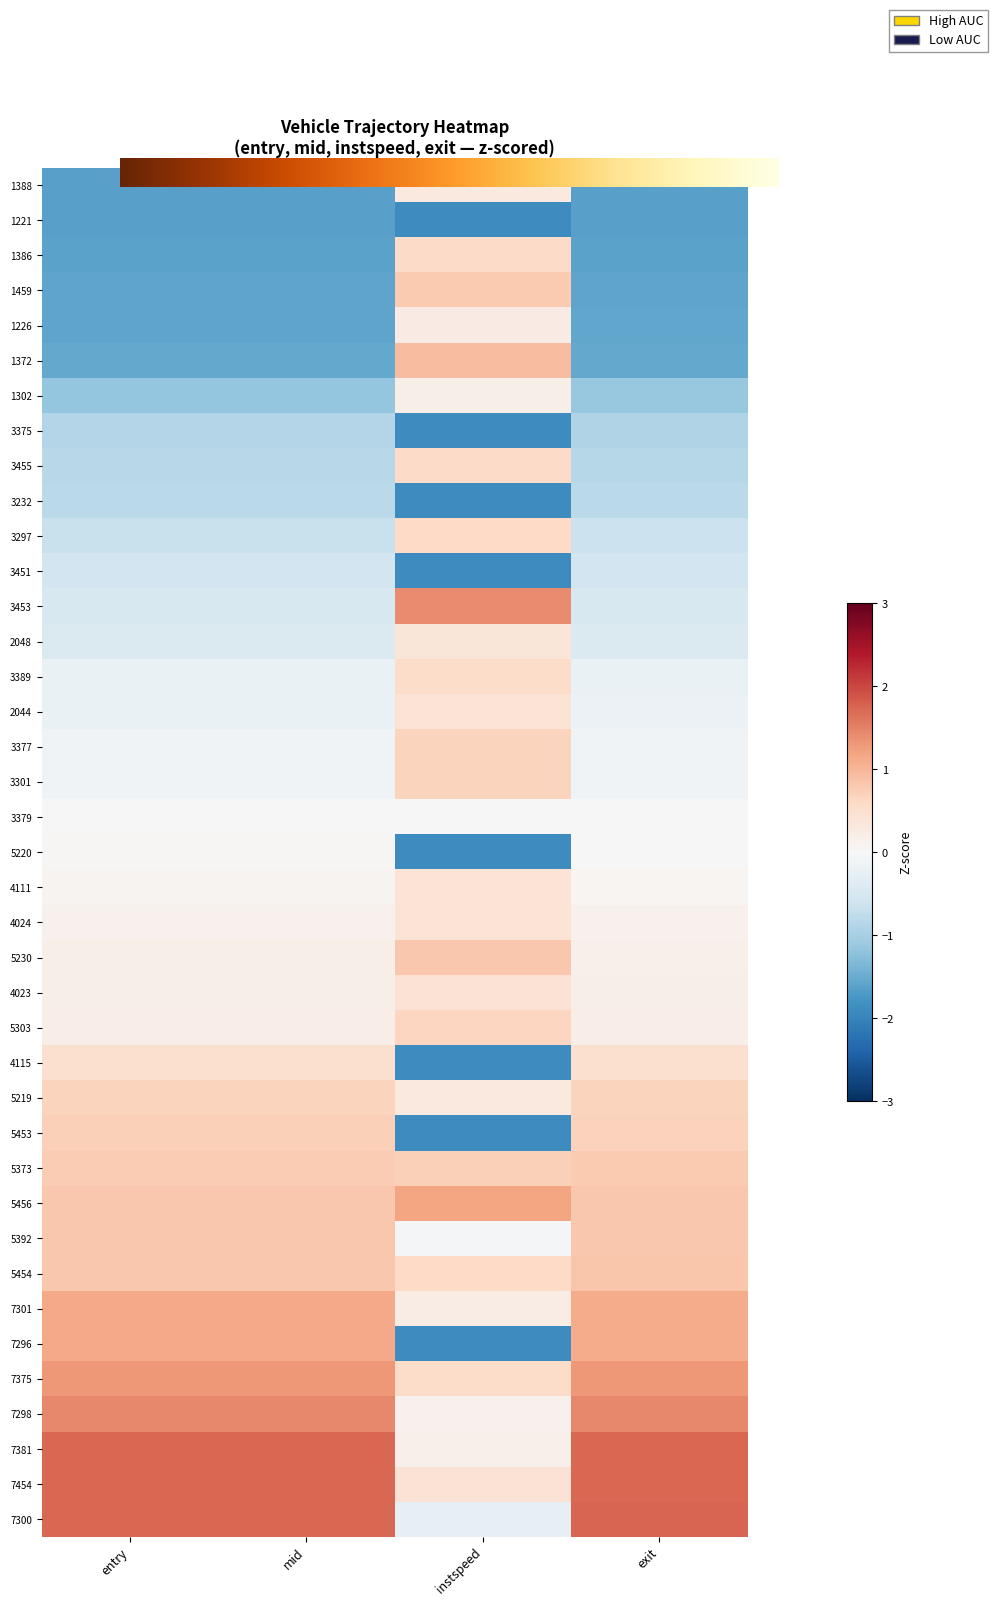

Count the number of categories in the chart.

4